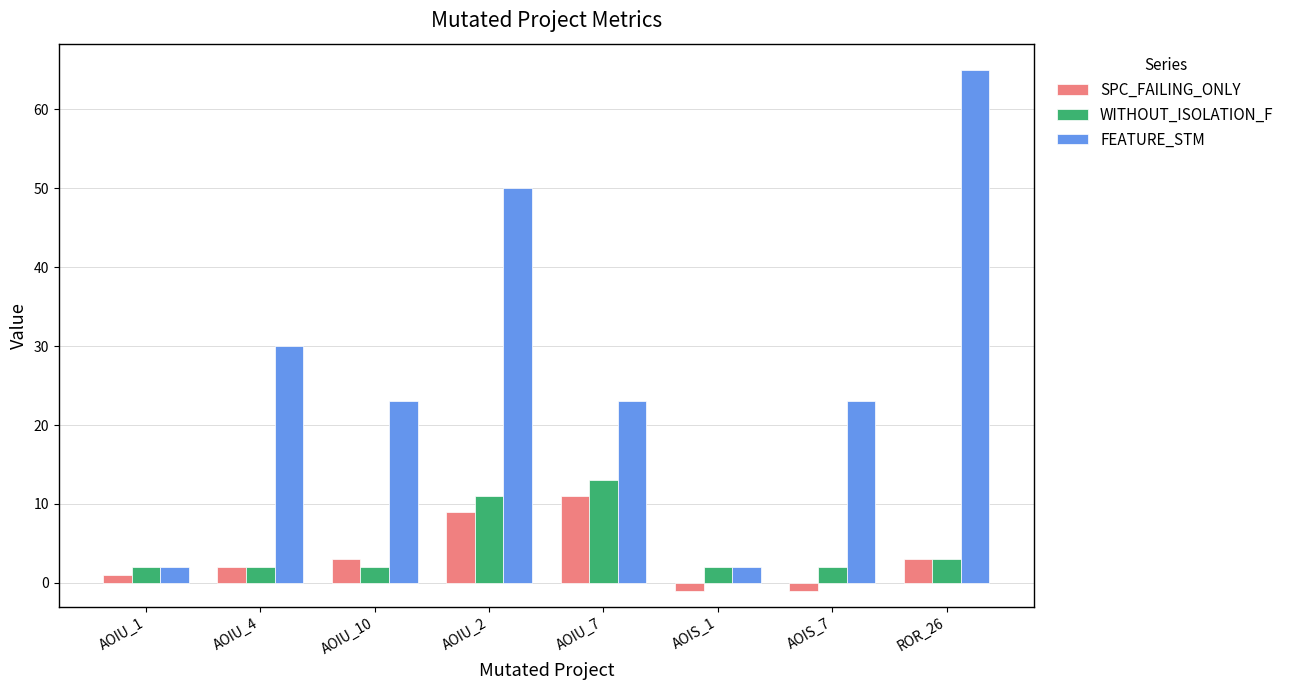

The FEATURE_STM series shows 23 at AOIS_7. True or false?

True